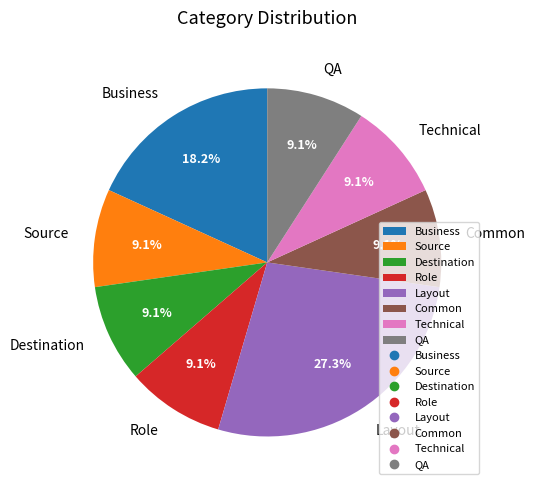

Does any single category account for the majority?

No